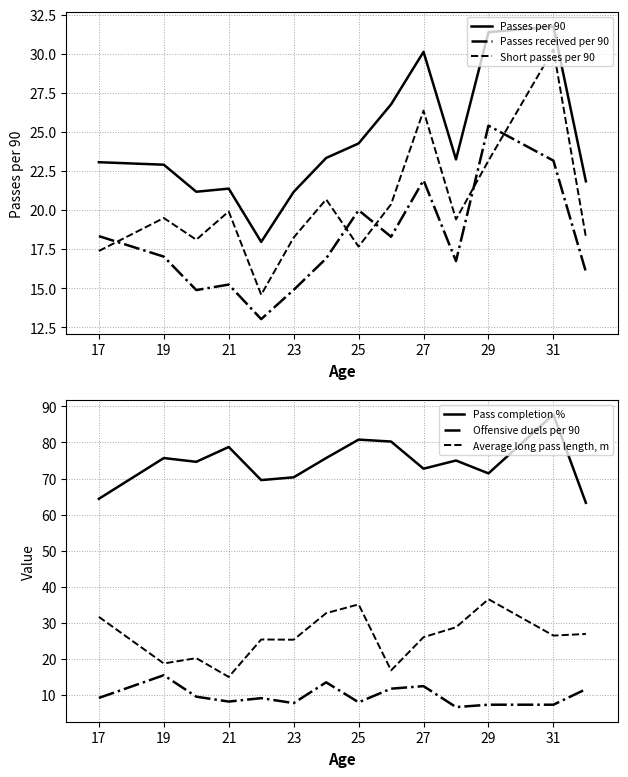

How many interior local valleys does the Average long pass length, m series have?

5